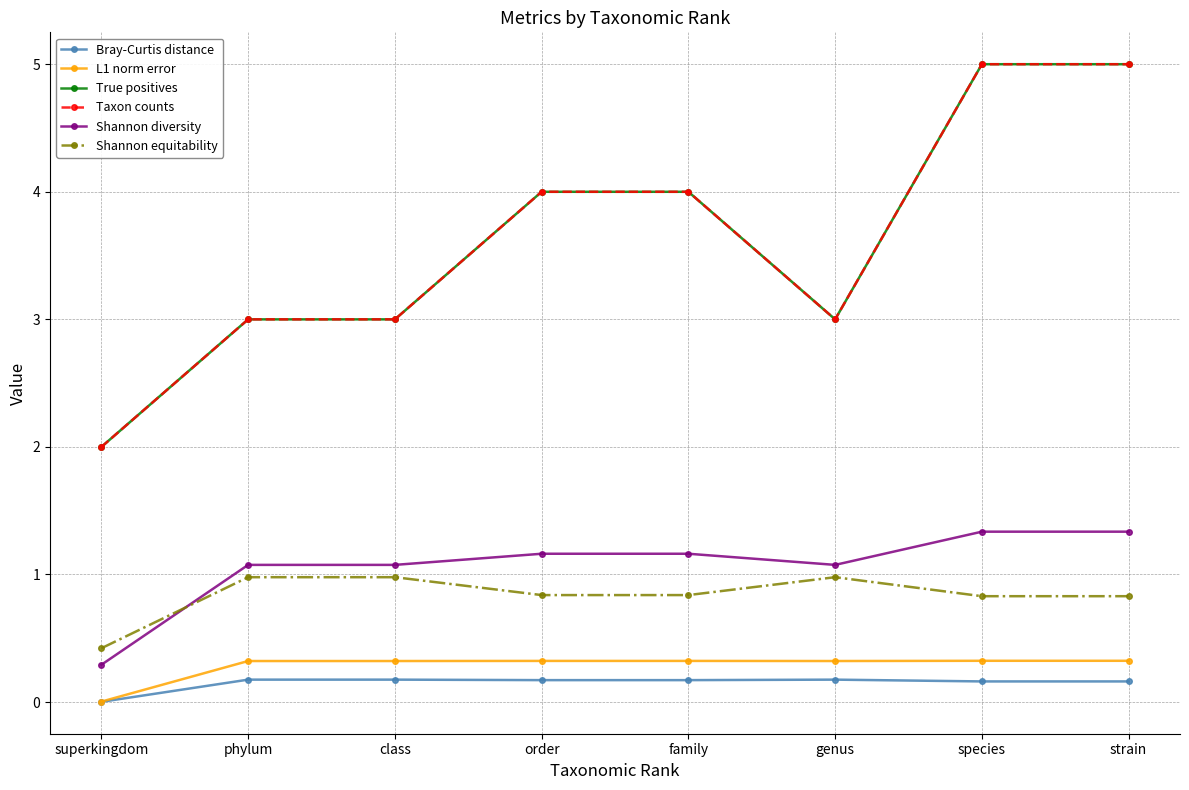

Is this an area chart (filled region under the line)?

No